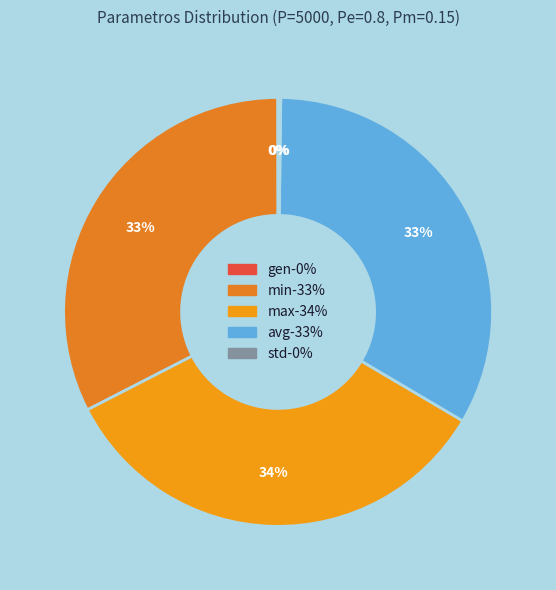

Which has a higher value, avg or min?

avg